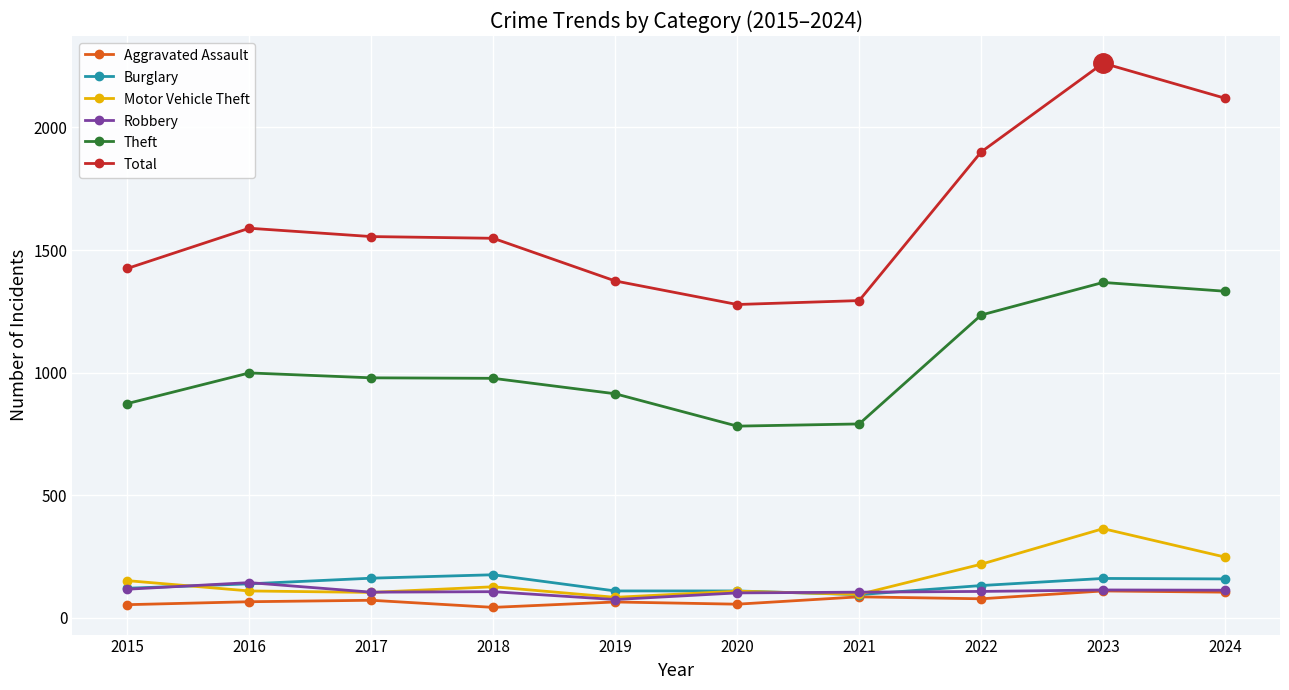

At which category does the chart reach its peak across all series?

2023